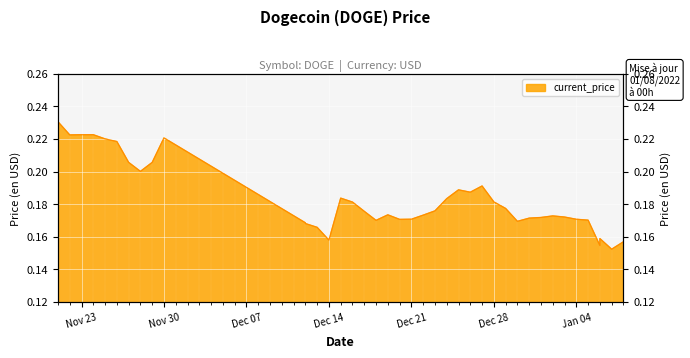

Where is the first local minimum?

11/22/2021